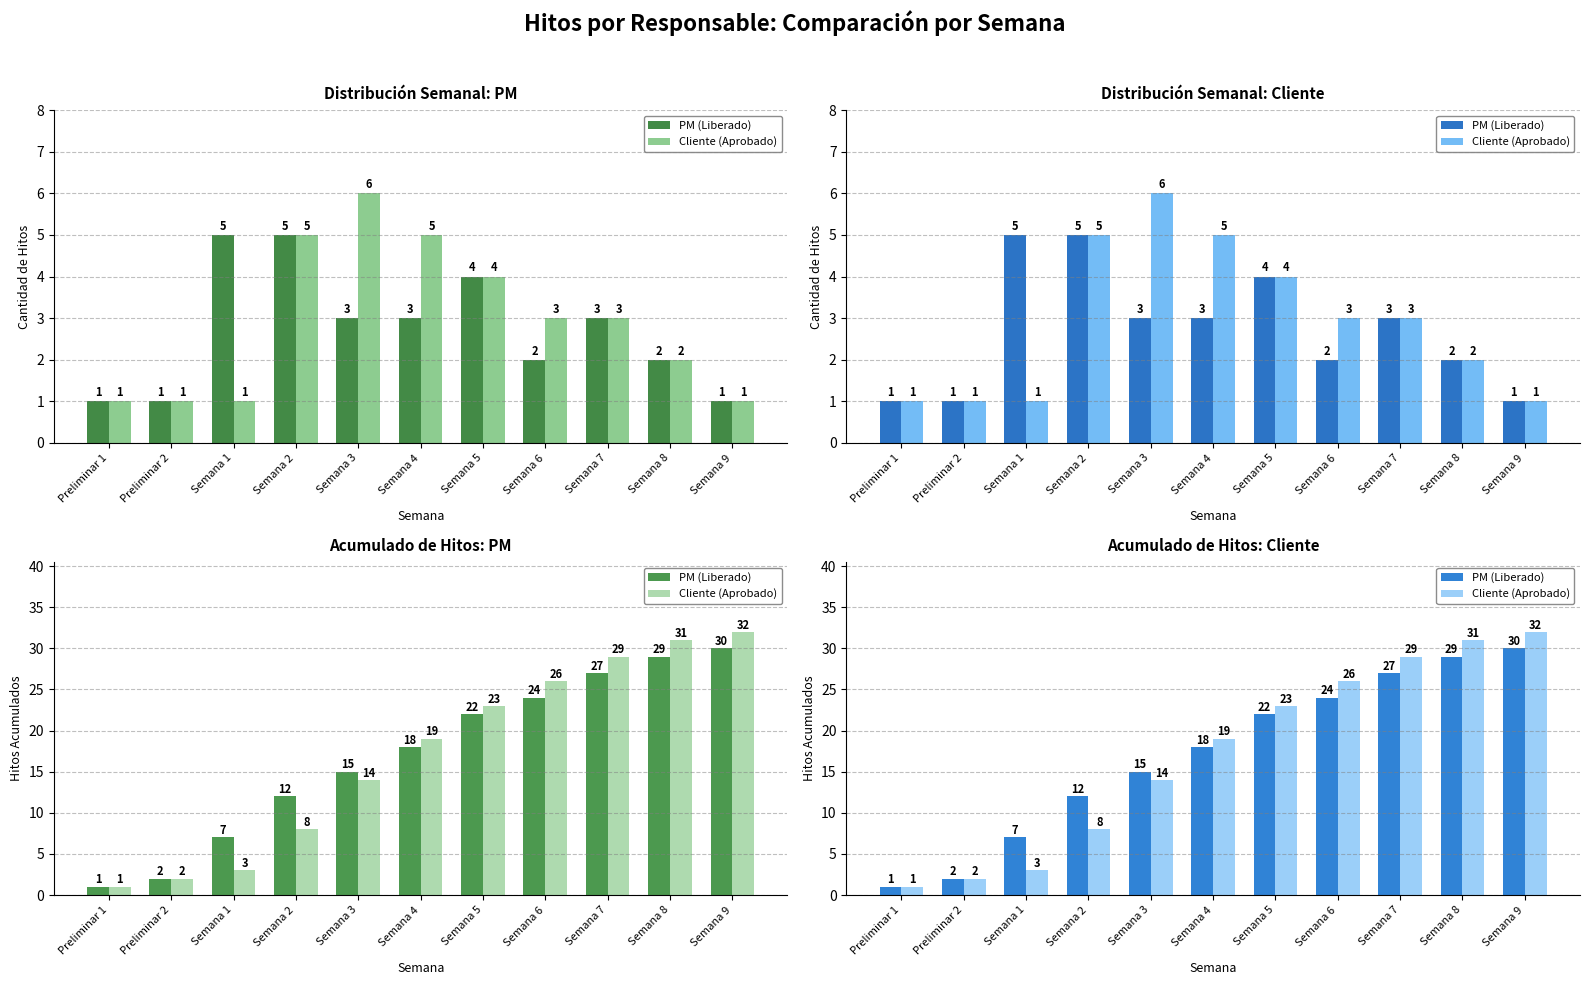

Reading right to left, list all the values displayed in this chart.

PM (Liberado): Semana 9=30	Semana 8=29	Semana 7=27	Semana 6=24	Semana 5=22	Semana 4=18	Semana 3=15	Semana 2=12	Semana 1=7	Preliminar 2=2	Preliminar 1=1
Cliente (Aprobado): Semana 9=32	Semana 8=31	Semana 7=29	Semana 6=26	Semana 5=23	Semana 4=19	Semana 3=14	Semana 2=8	Semana 1=3	Preliminar 2=2	Preliminar 1=1